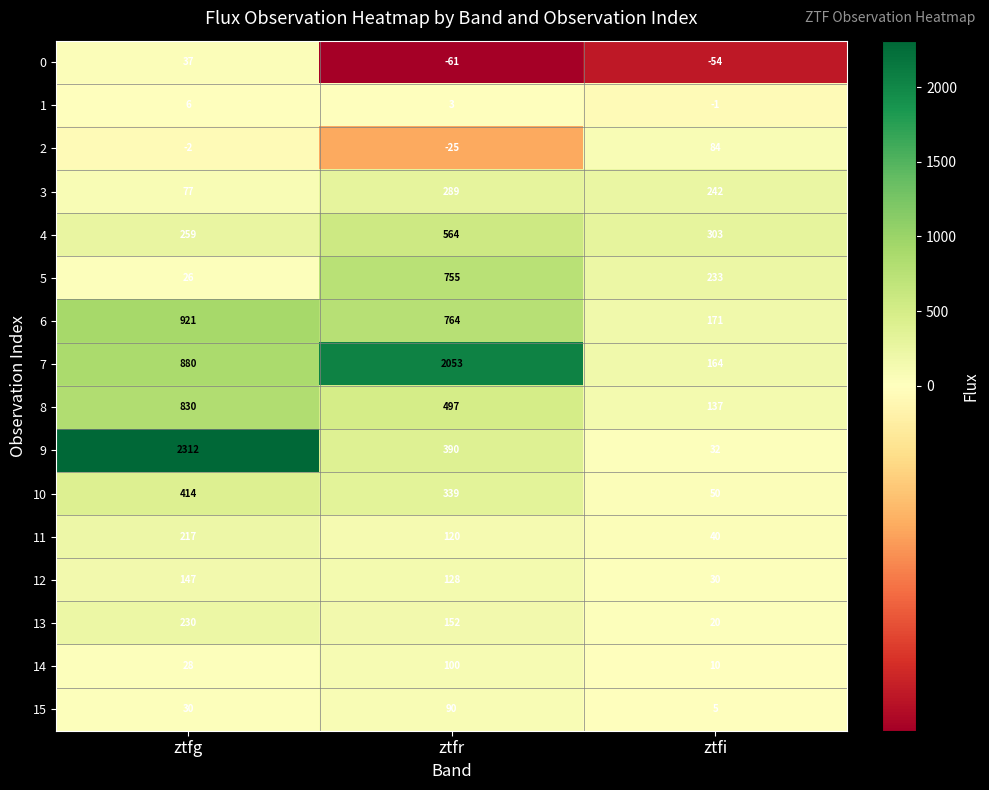

True or false: 7 has a value of 3649 at ztfr.

False